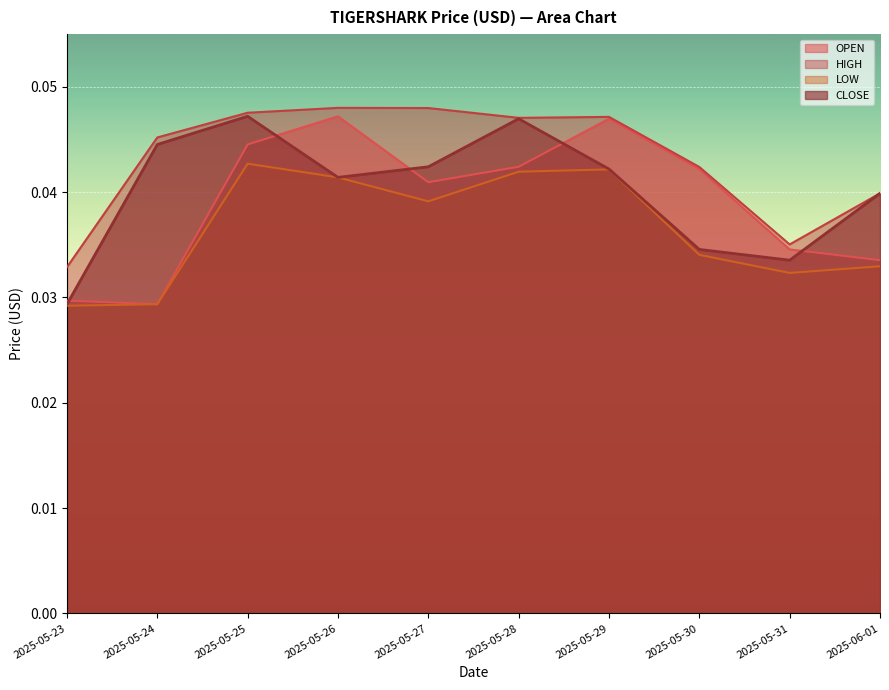

Which series changed the most between 2025-05-23 and 2025-05-31?

OPEN